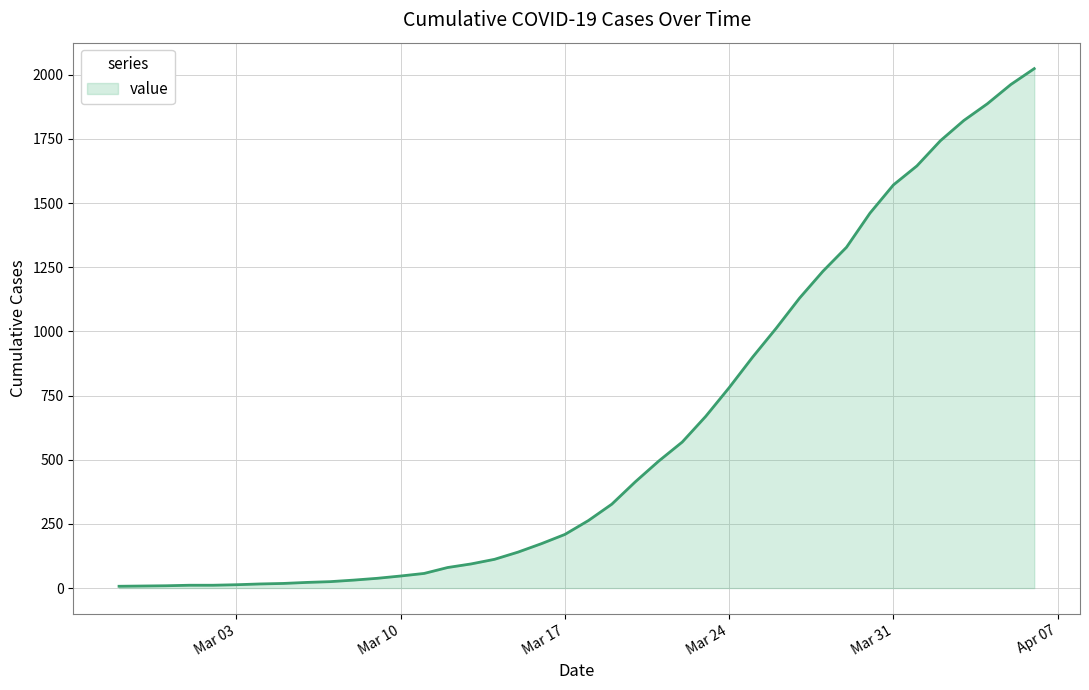

What is the difference between the maximum and minimum values?

2017